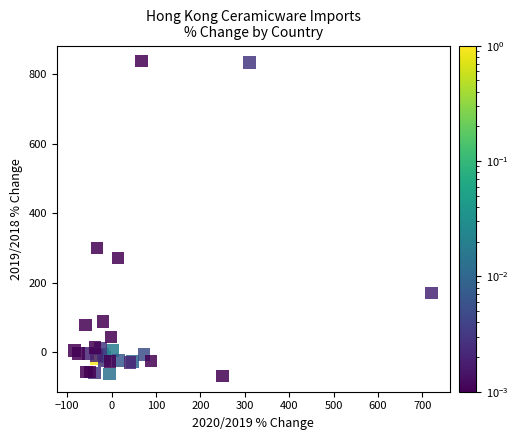

What Y value in the scatter plot is closest to 384?

299.4